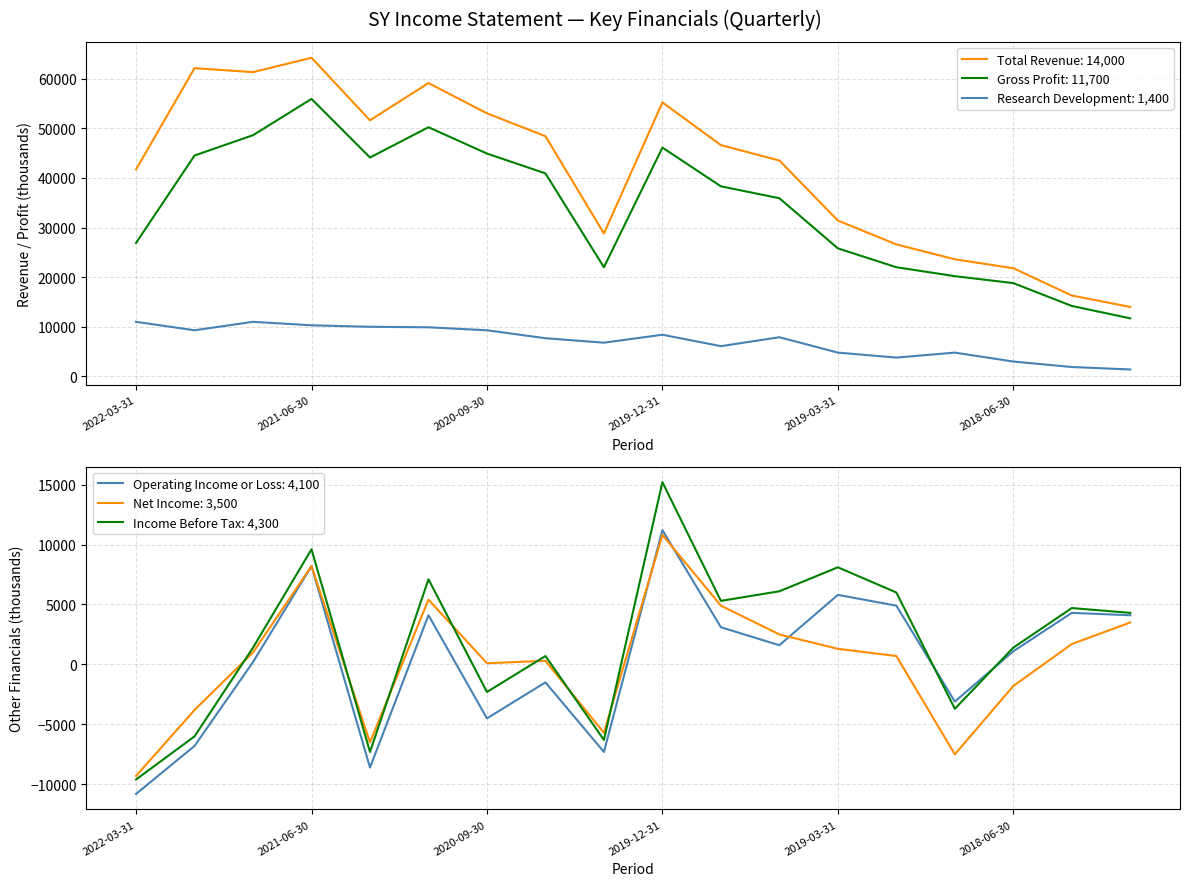

Which series has the largest range (max minus min)?

Total Revenue